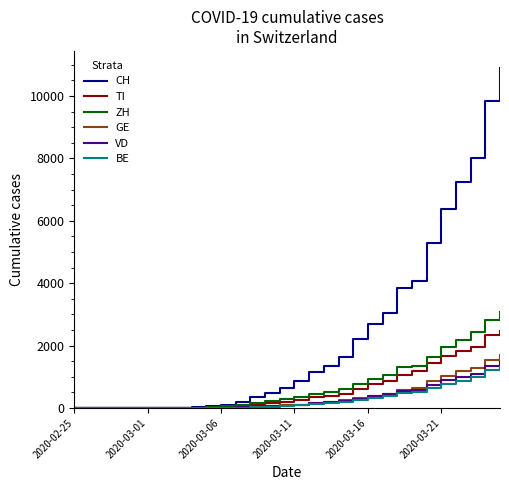

What is the highest value of the VD series?

1484